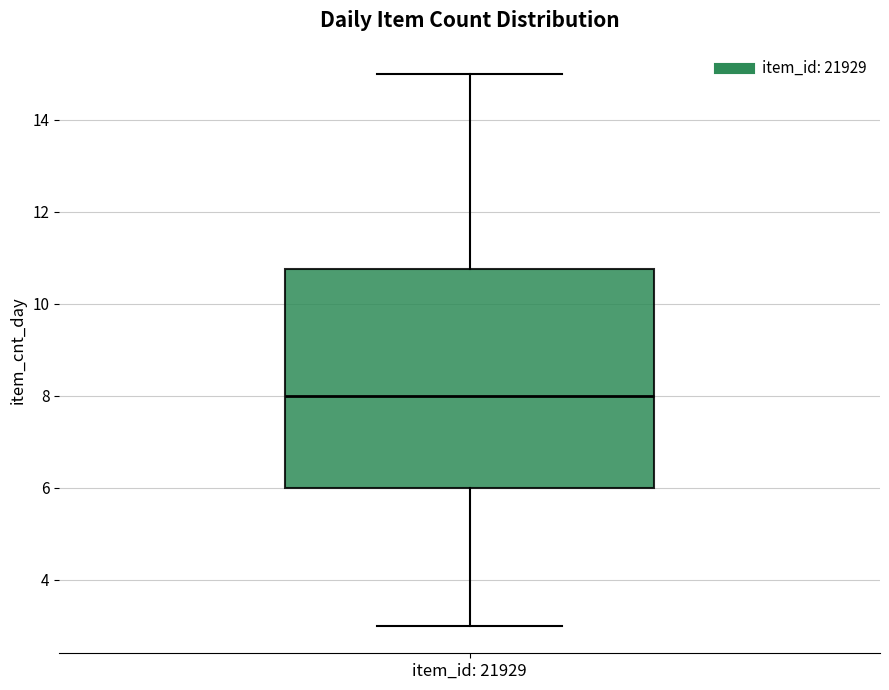

Read this box plot against the y-axis: the position of the median line, the range covered by the box, and the ends of both whiskers. The values are not printed on the chart, so give them approximately, as read against the axis.

median 8.0, box 6.0 to 10.8, whiskers 3.0 to 15.0